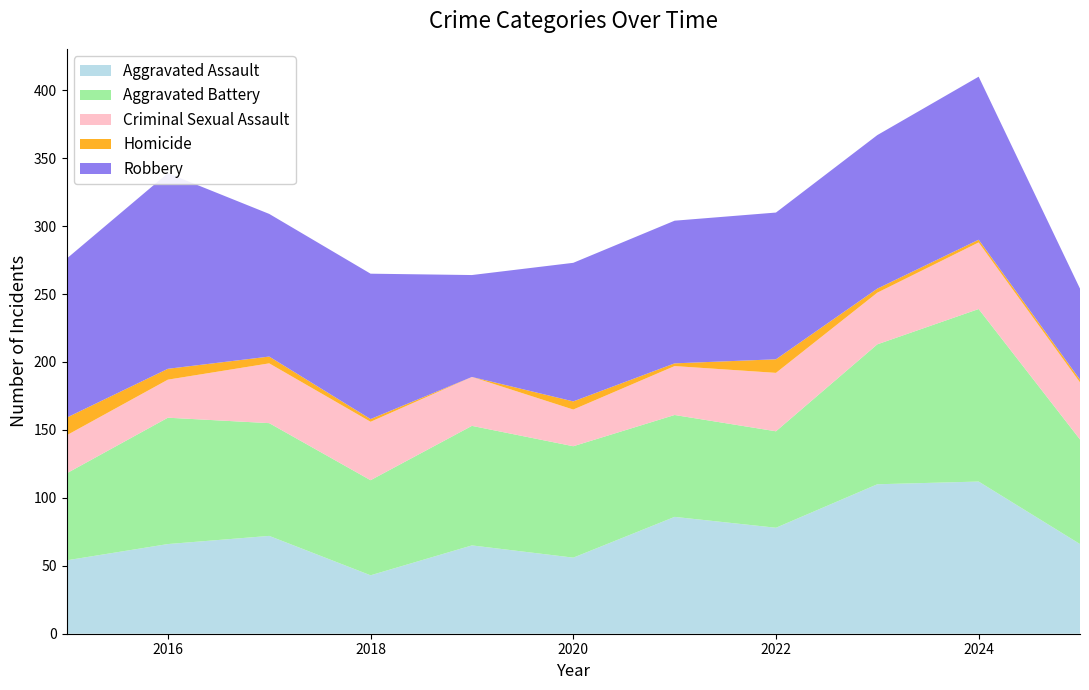

Reading left to right, extract all data points from this chart.

Aggravated Assault: 2015=54	2016=66	2017=72	2018=43	2019=65	2020=56	2021=86	2022=78	2023=110	2024=112	2025=66
Aggravated Battery: 2015=64	2016=93	2017=83	2018=70	2019=88	2020=82	2021=75	2022=71	2023=103	2024=127	2025=77
Criminal Sexual Assault: 2015=28	2016=28	2017=44	2018=43	2019=36	2020=27	2021=36	2022=43	2023=38	2024=49	2025=42
Homicide: 2015=13	2016=8	2017=5	2018=2	2019=0	2020=6	2021=2	2022=10	2023=3	2024=2	2025=2
Robbery: 2015=117	2016=144	2017=105	2018=107	2019=75	2020=102	2021=105	2022=108	2023=113	2024=120	2025=67